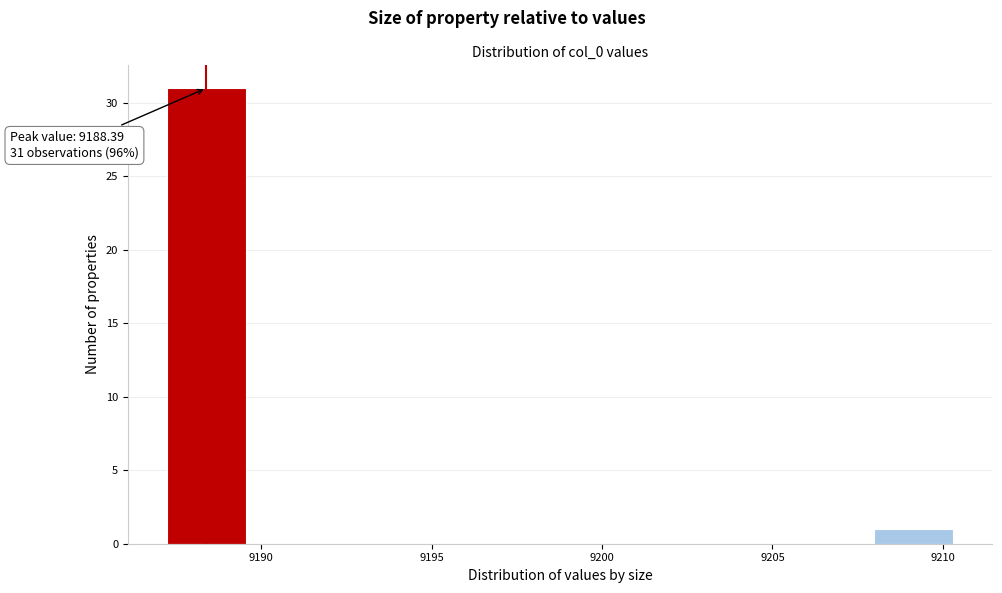

Over which range of the x-axis is the bar tallest?

9187.0 to 9189.5